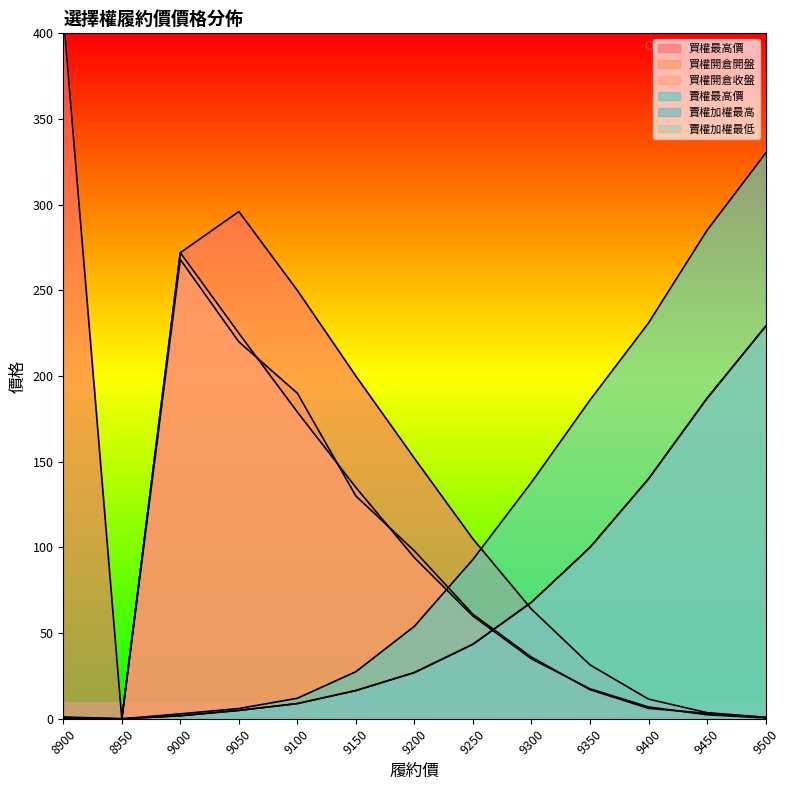

How many data points in 買權最高價 are less than 105?

6